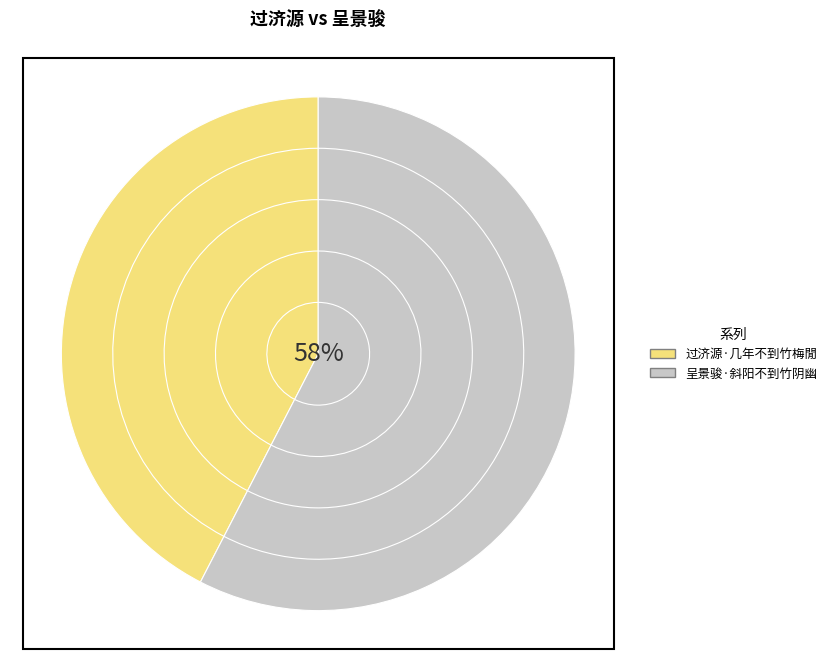

How many slices are in this pie chart?

2